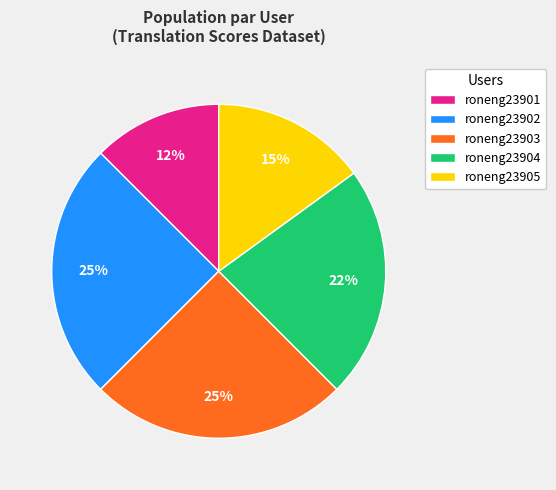

The roneng23903 slice represents 31% of the pie. True or false?

False